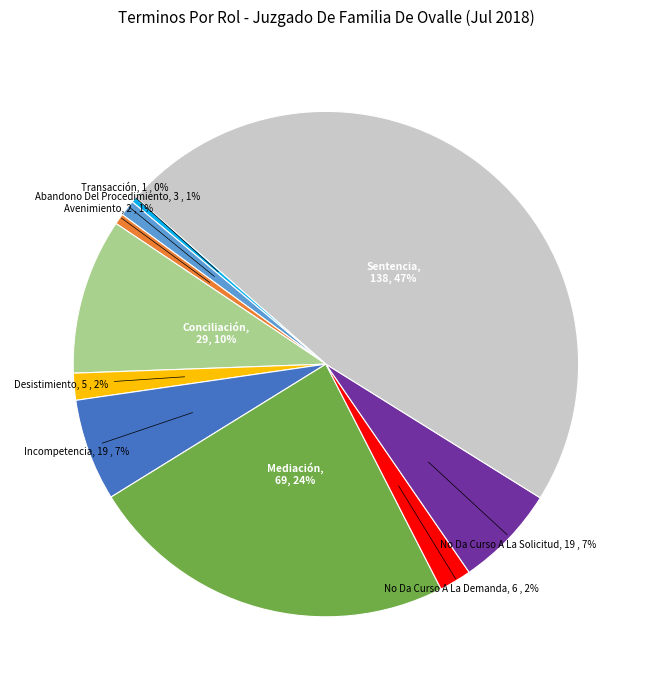

Does any single category account for the majority?

No